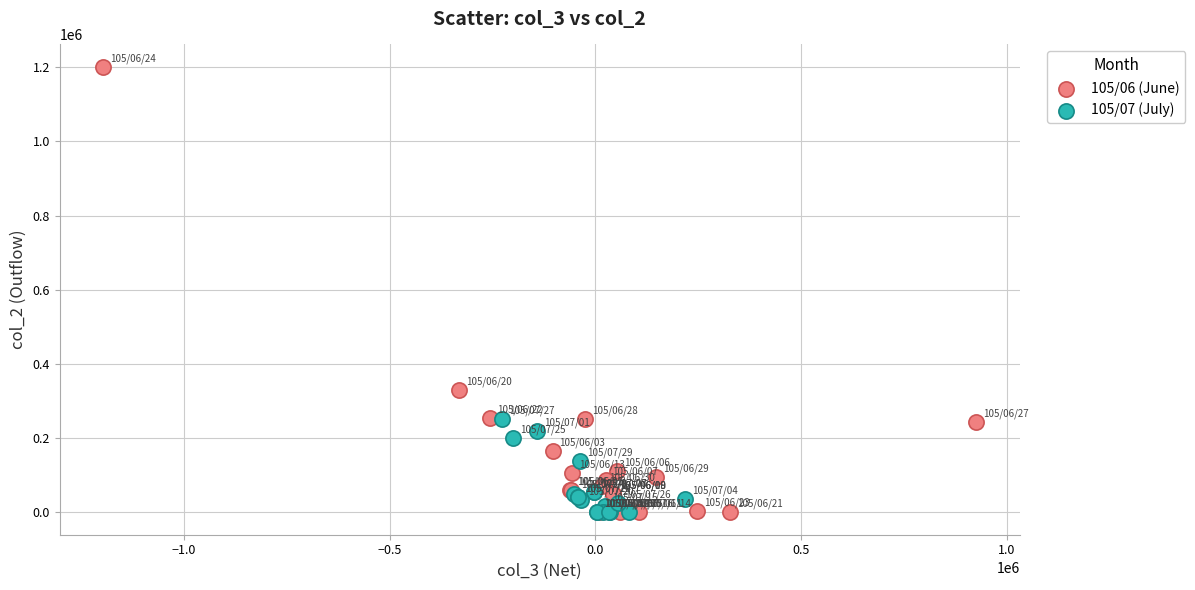

Which series has the largest Y range (max minus min)?

105/06 (June)